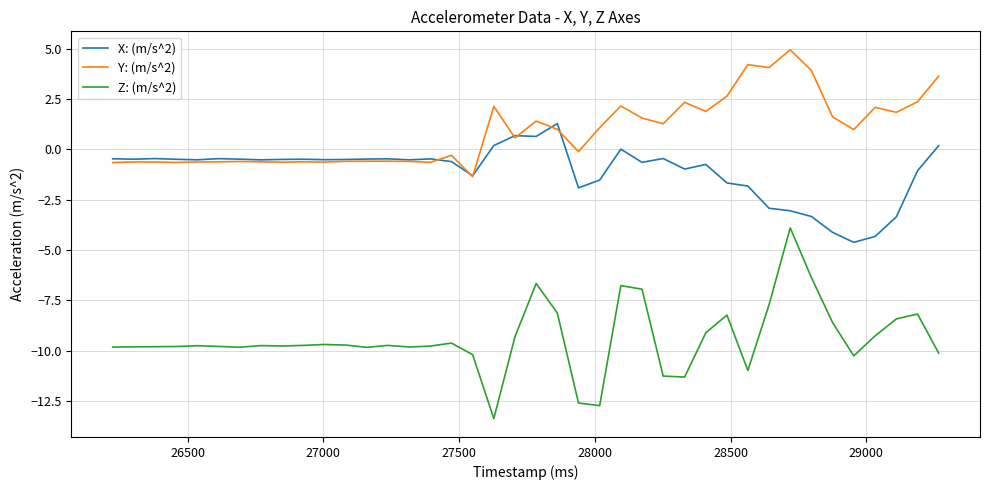

What is the average value of the X: (m/s^2) series?

-1.1